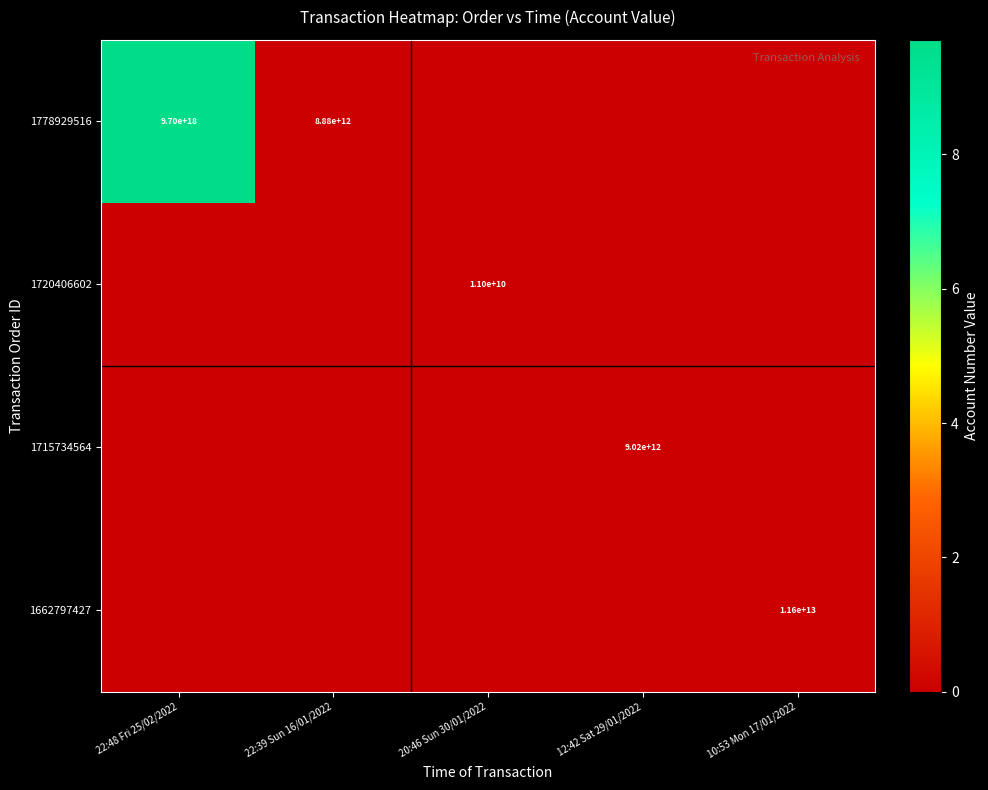

The 1720406602 series shows 6137378514 at 20:46 Sun 30/01/2022. True or false?

False